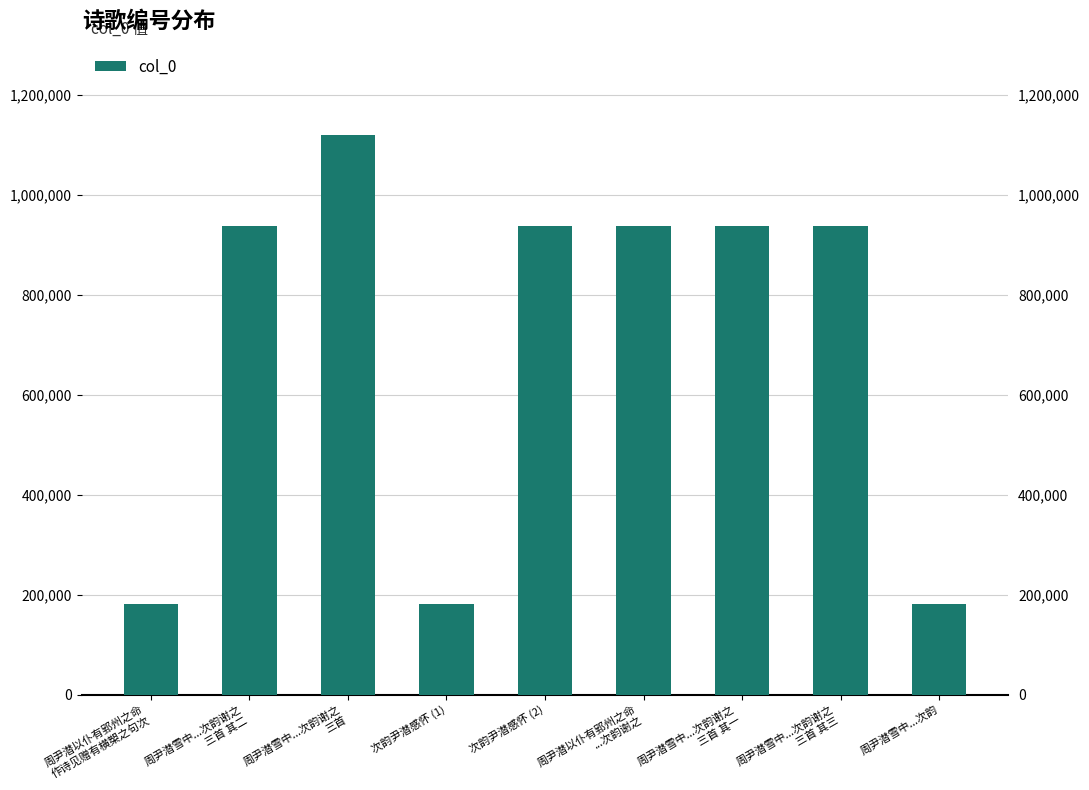

At which label does the data first exceed 937756?

周尹潜雪中...次韵谢之
三首